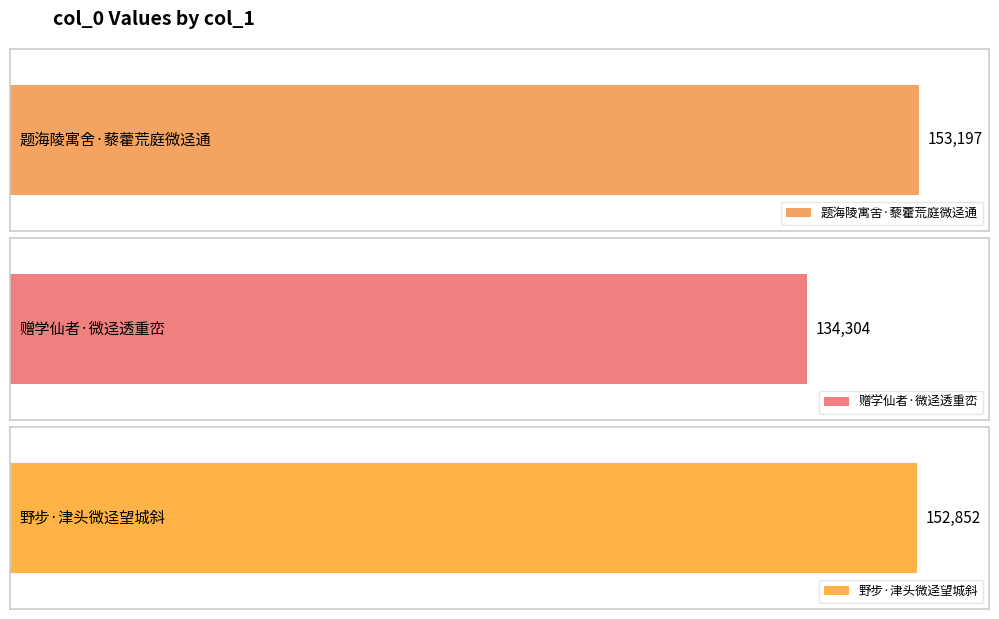

Which has a higher value, 赠学仙者·微迳透重峦 or 题海陵寓舍·藜藿荒庭微迳通?

题海陵寓舍·藜藿荒庭微迳通